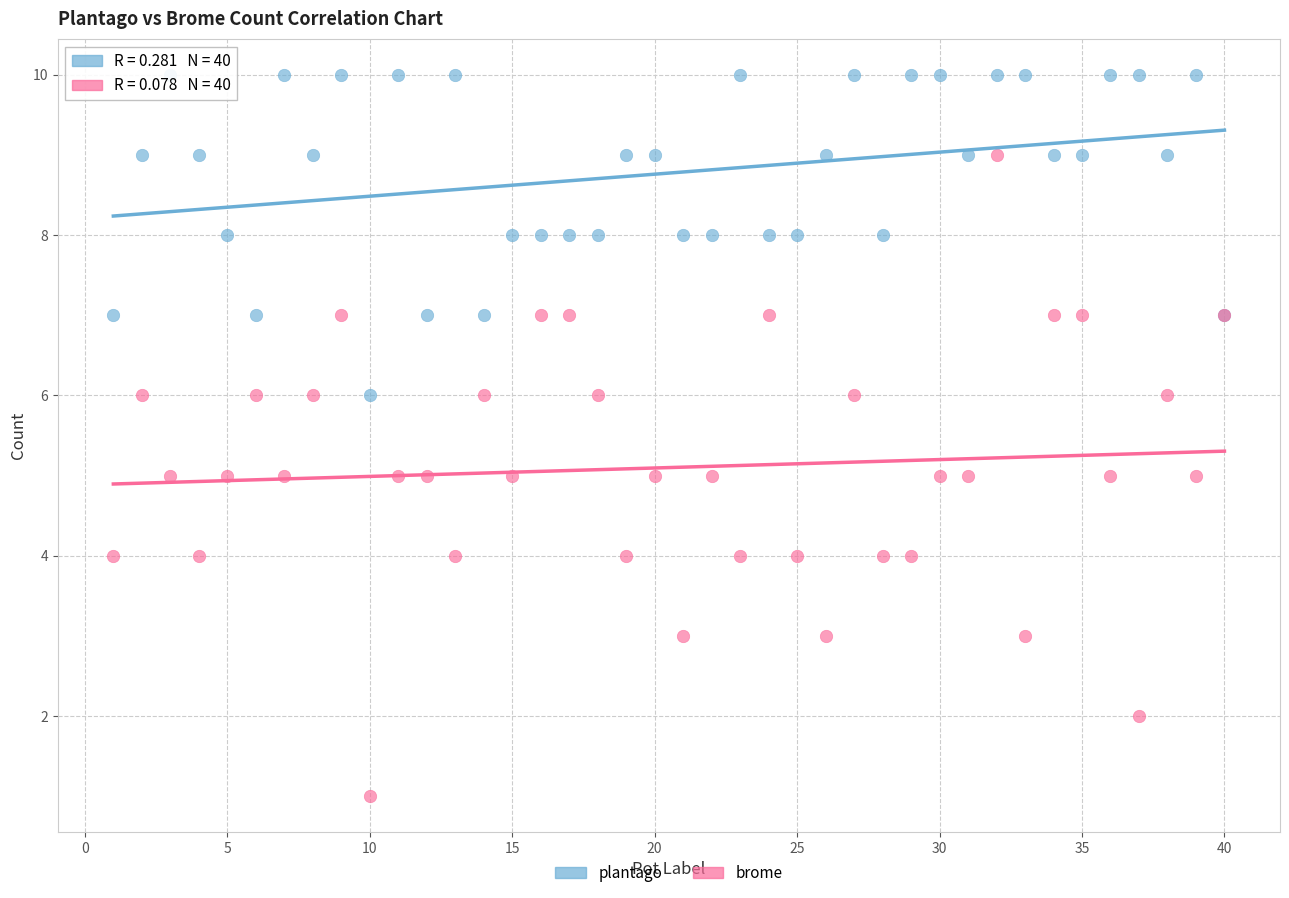

What is the X range (max minus min) for the scatter plot?

39